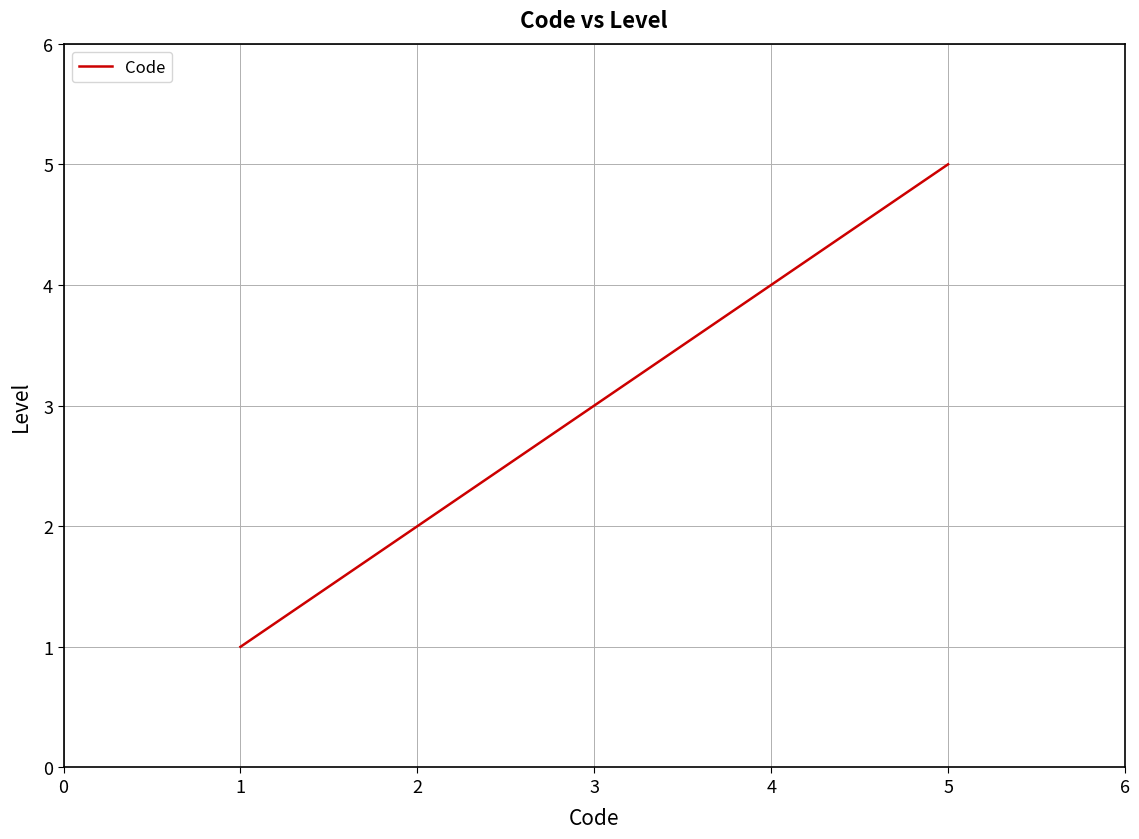

Reading left to right, what are all the values shown in this chart?

1	2	3	4	5